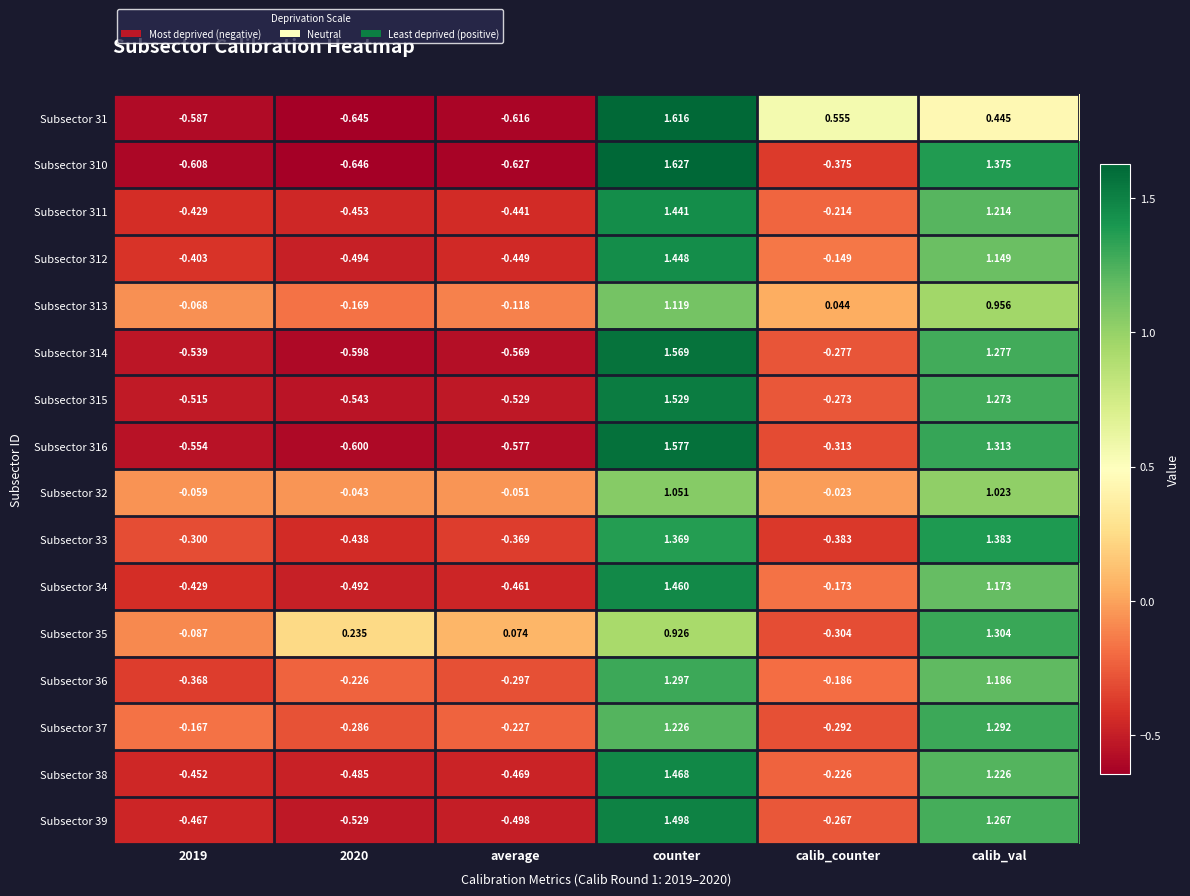

Which series has the widest spread of values?

Subsector 310